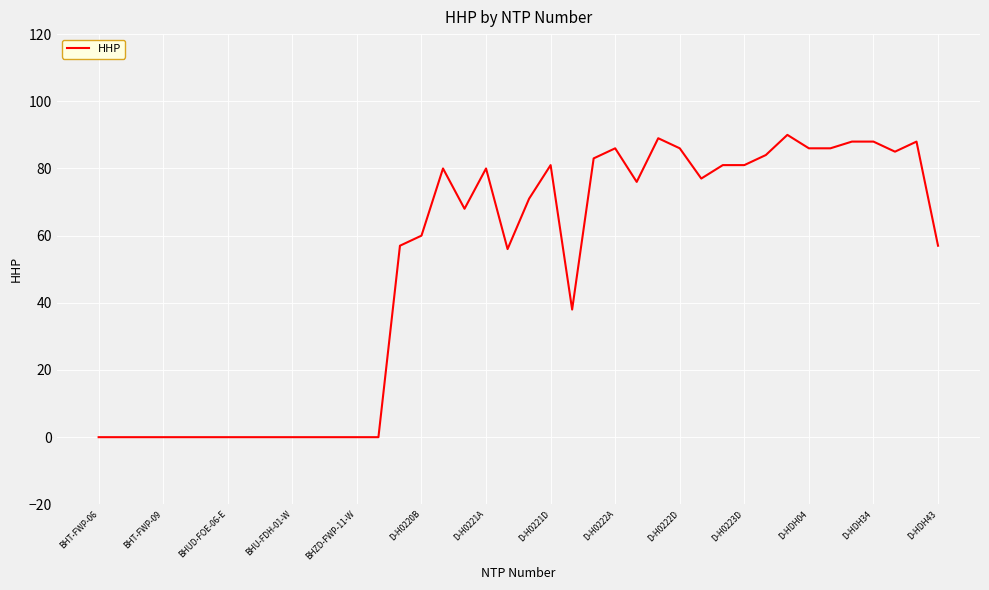

What is the difference between the maximum and minimum values?

90